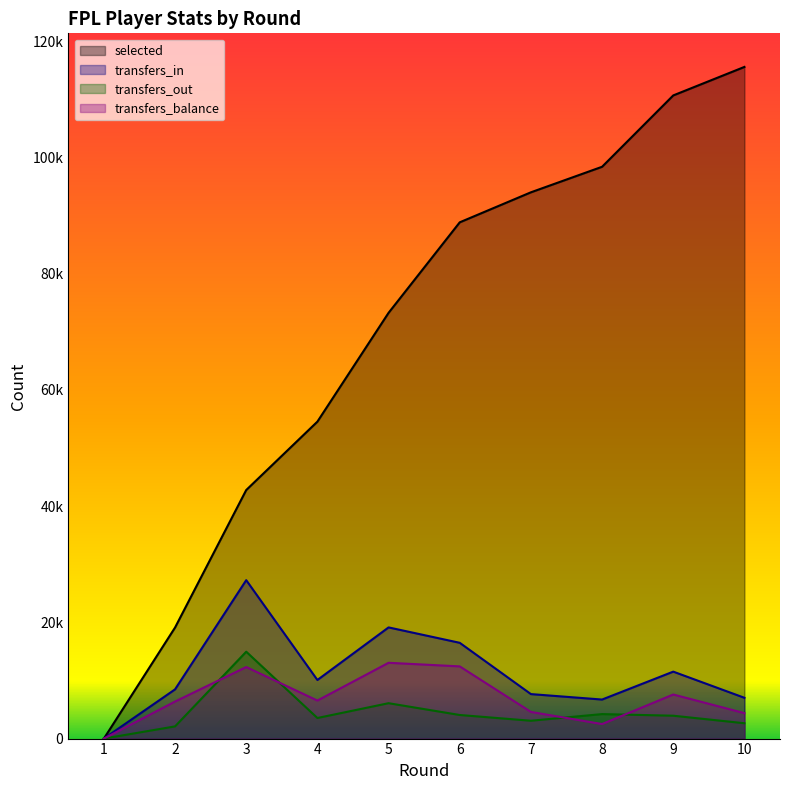

Reading left to right, transcribe all the data shown in this chart.

selected: 0	19110	42771	54540	73264	88839	94004	98398	110676	115581
transfers_in: 0	8471	27262	10083	19132	16482	7656	6718	11521	7019
transfers_out: 0	2097	14950	3541	6088	4058	3070	4215	3935	2640
transfers_balance: 0	6374	12312	6542	13044	12424	4586	2503	7586	4379